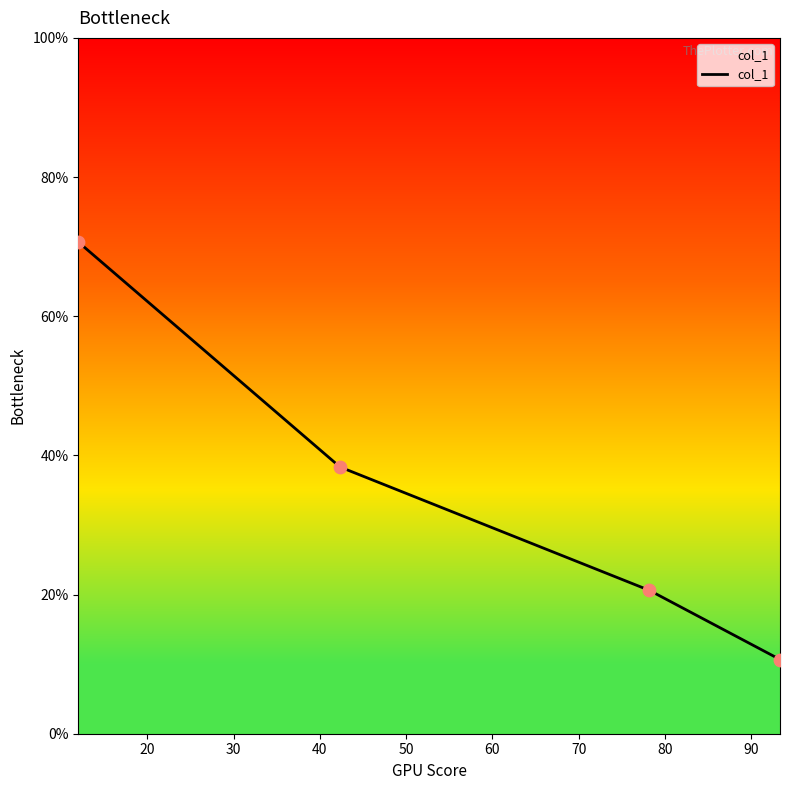

True or false: the data has more than 2 interior local peaks.

False